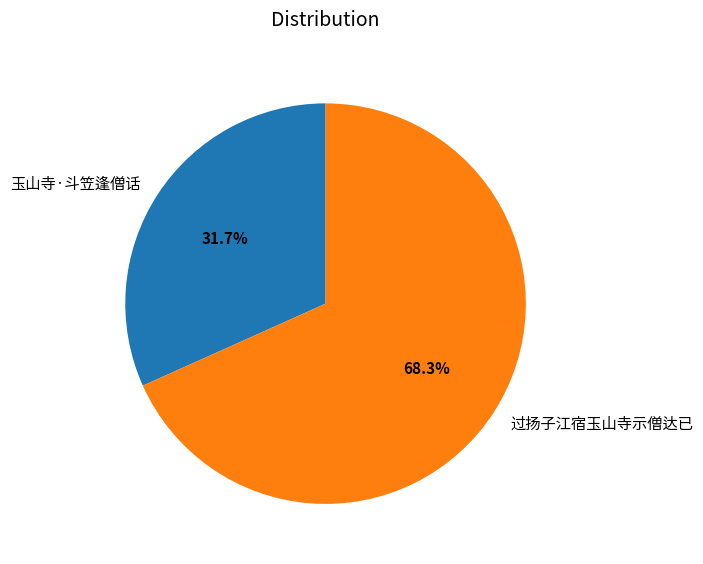

True or false: 玉山寺·斗笠逢僧话 accounts for 32% of the total.

True